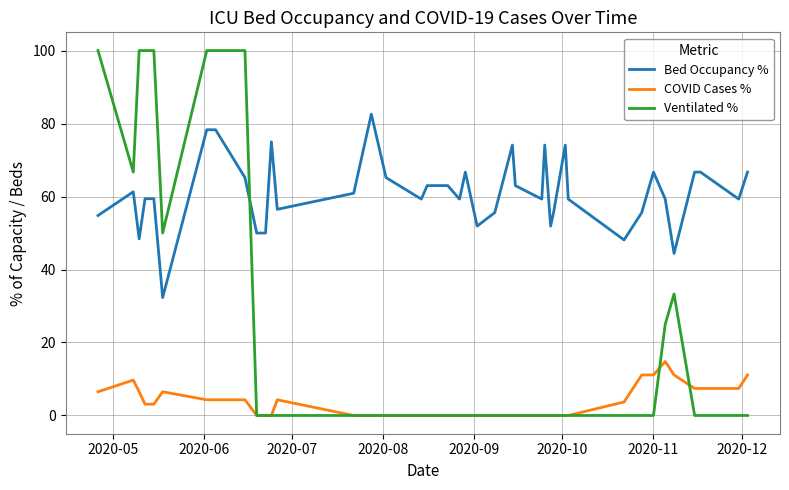

Which series ends up on top after the final intersection of Ventilated % and Bed Occupancy %?

Bed Occupancy %